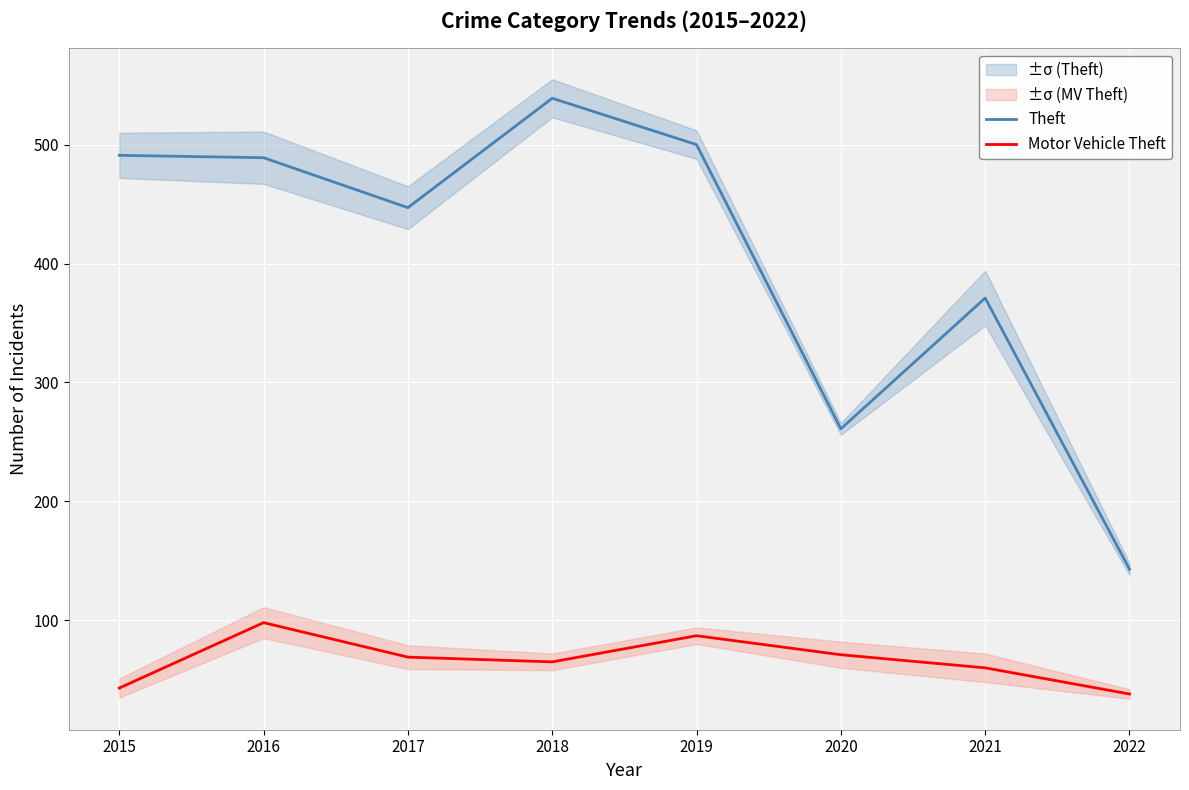

True or false: Motor Vehicle Theft has a value of 113 at 2020.

False